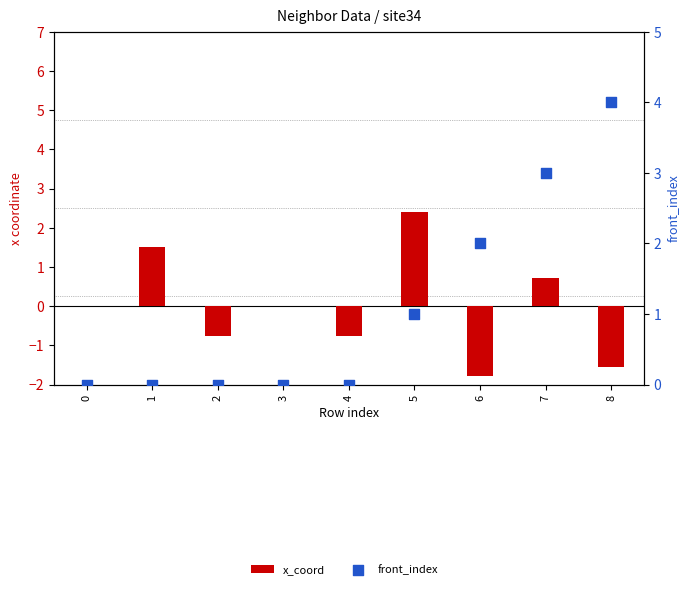

At how many categories does at least one series exceed 0?

5